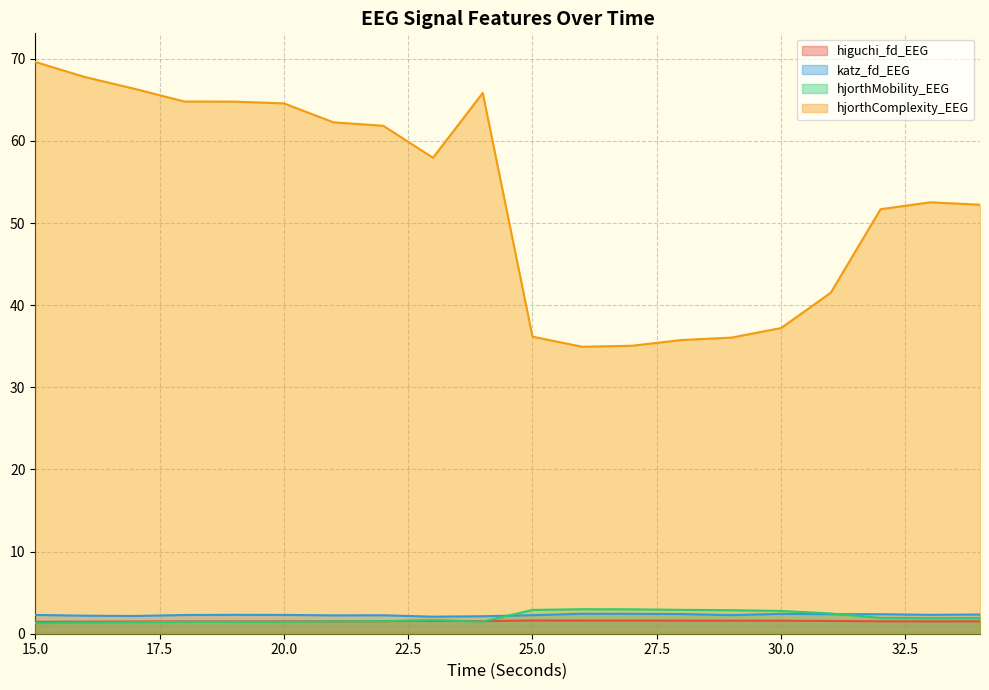

True or false: katz_fd_EEG and hjorthComplexity_EEG intersect in this chart.

False